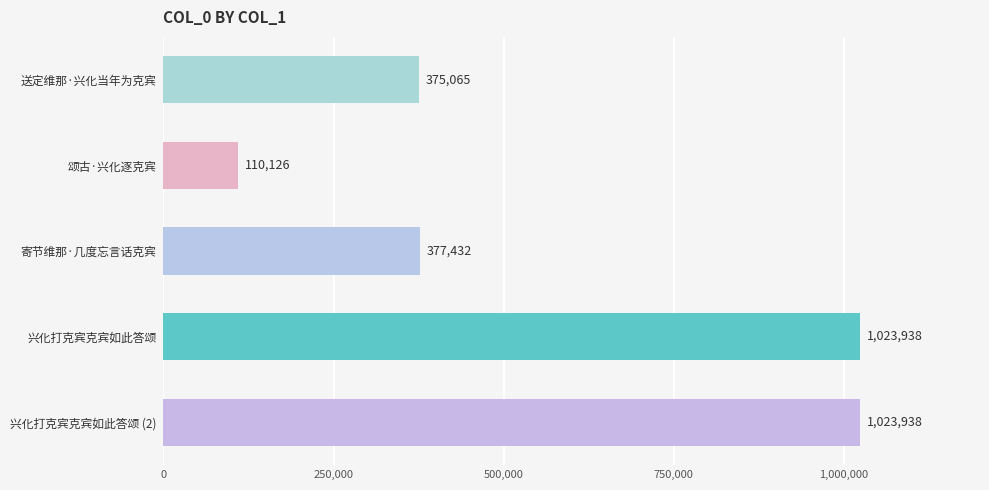

What is the ratio of the value at 寄节维那·几度忘言话克宾 to the value at 颂古·兴化逐克宾?

3.4